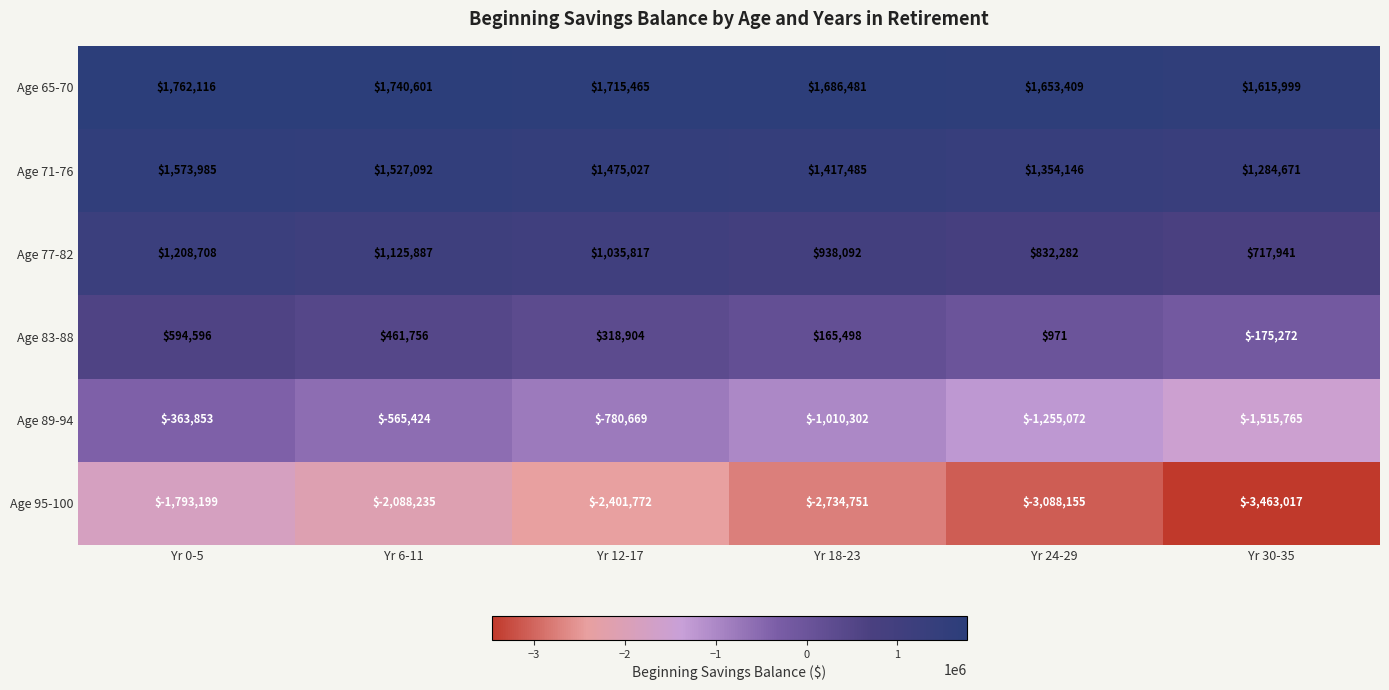

What is the difference between the maximum and minimum values in the Age 71-76 series?

289314